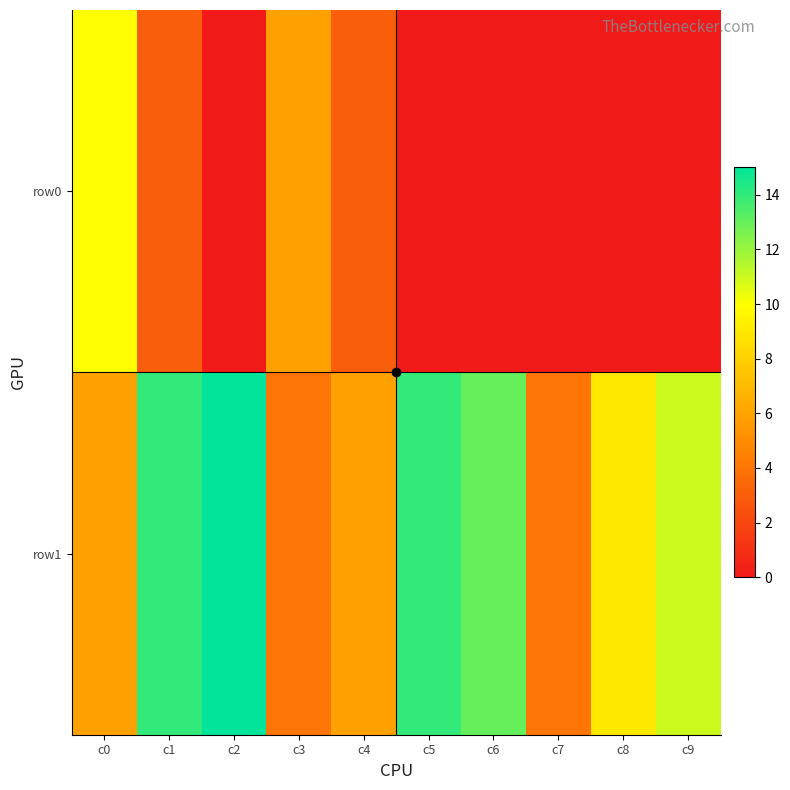

Rank the series by their average value, from highest to lowest.

row1, row0